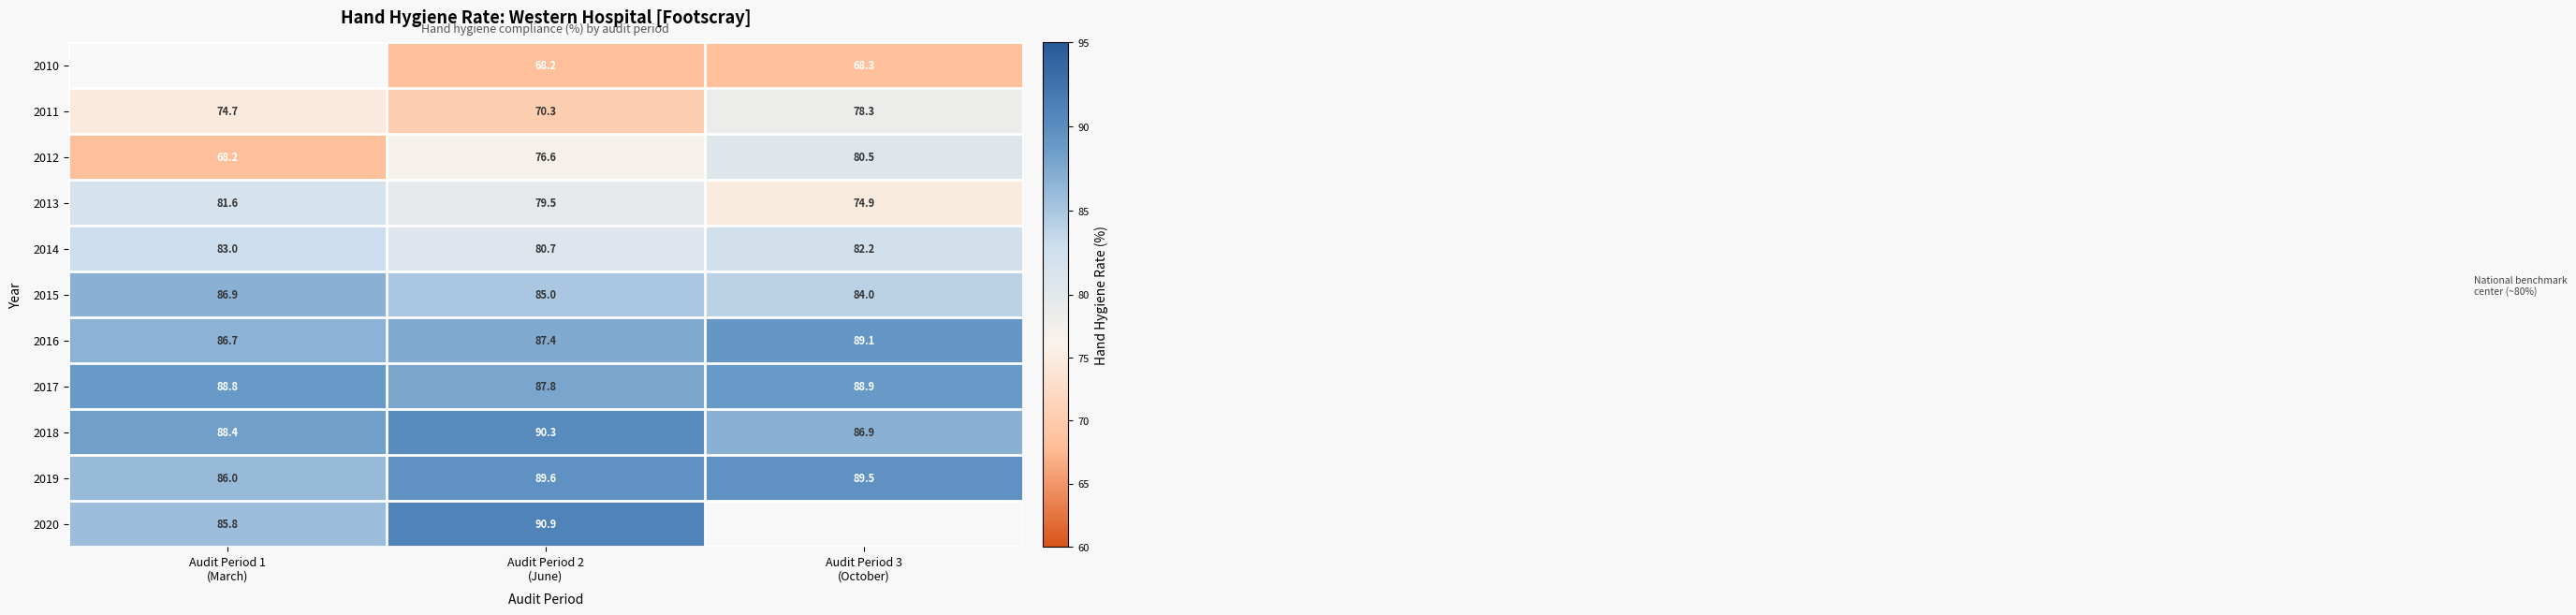

What is the difference between the second highest and minimum values in the 2015 series?

1.0